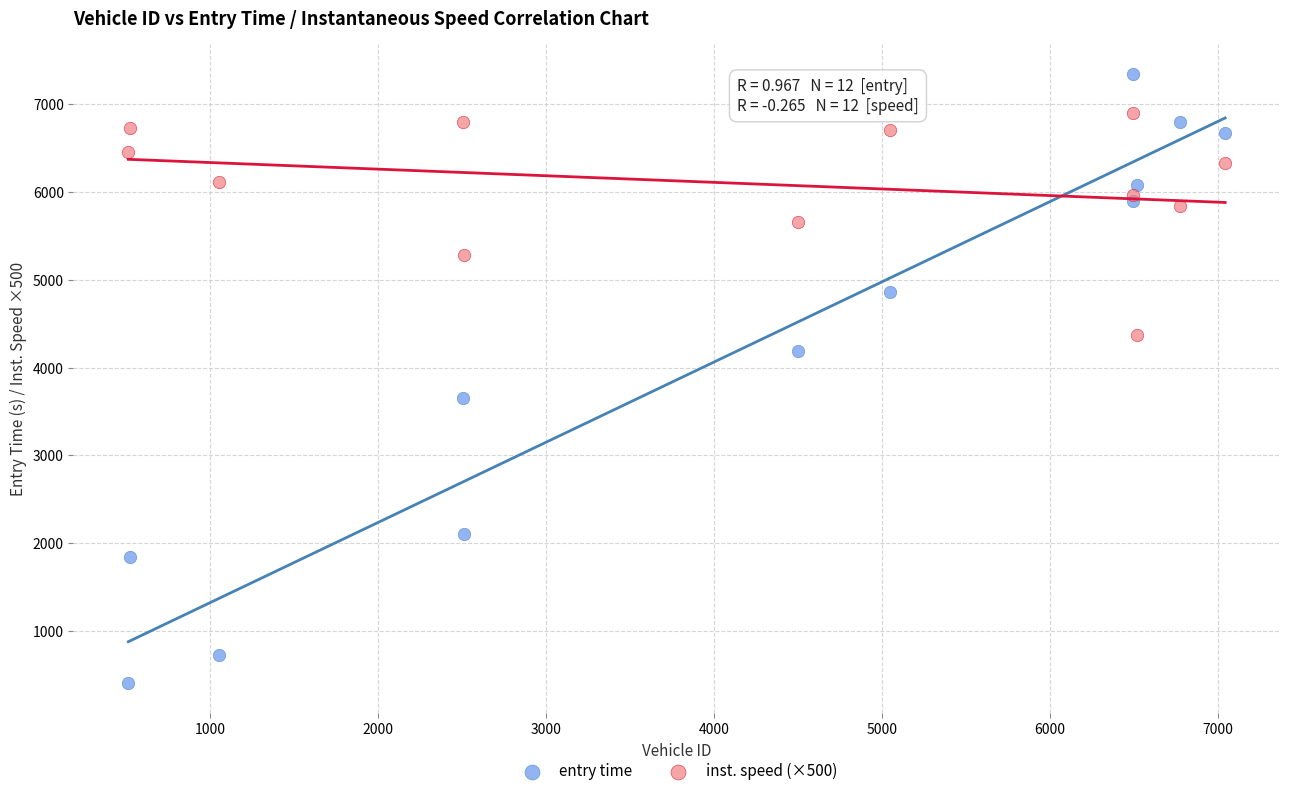

Which series contains the lowest Y value?

entry time